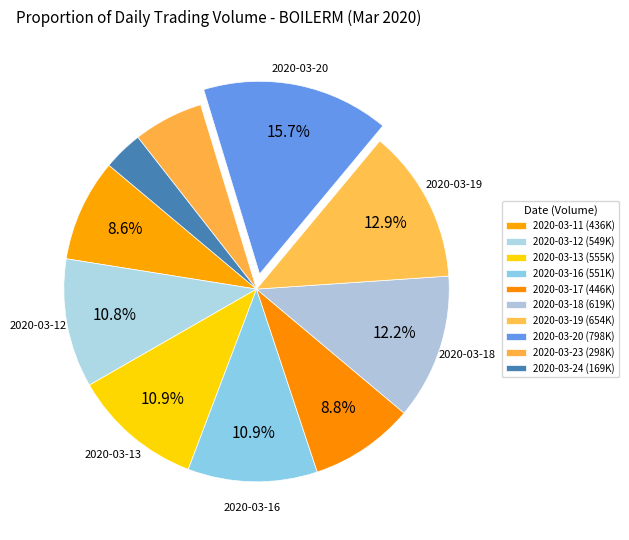

How many segments does this pie chart have?

10